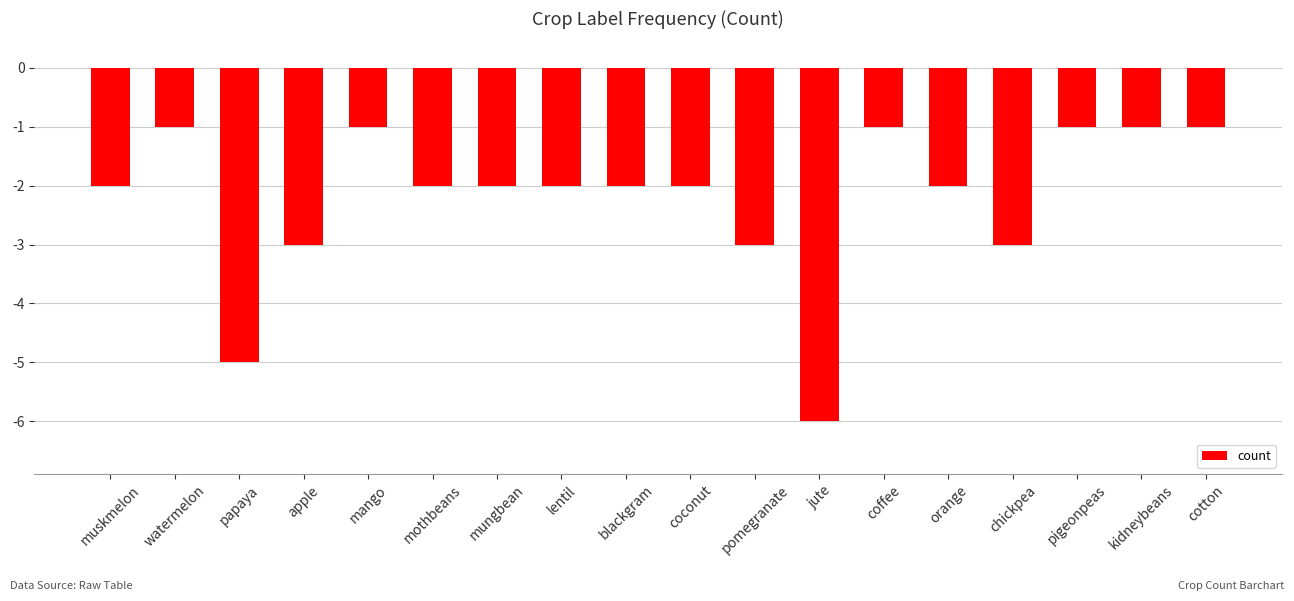

Does the chart contain any negative values?

Yes